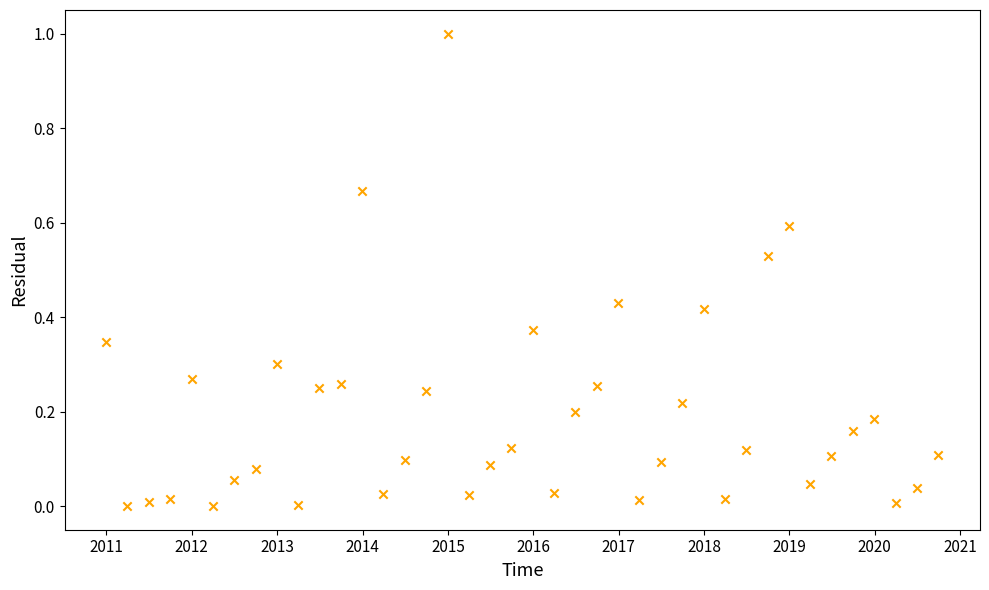

What is the range of X values (max minus min)?

3561.0